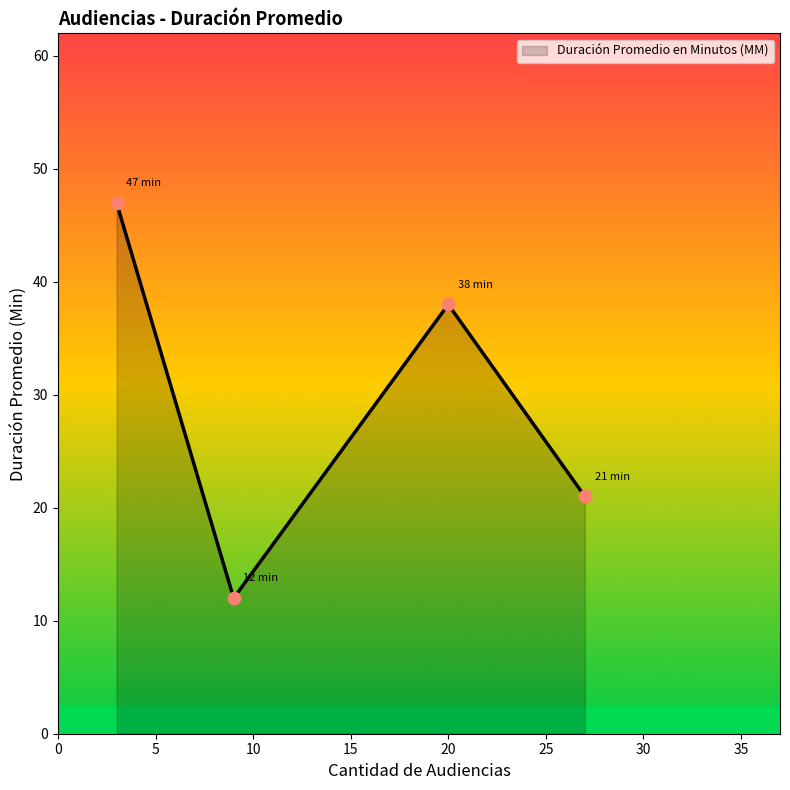

What is the difference between the second highest and second lowest values?

17